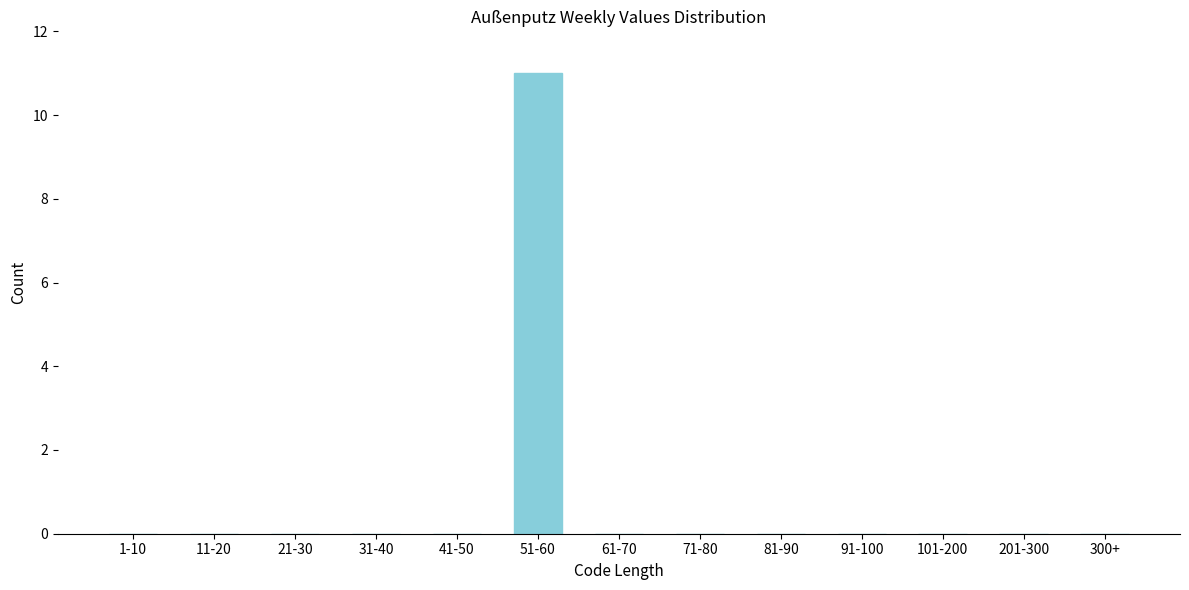

Reading left to right, list all the values displayed in this chart.

1-10=0	11-20=0	21-30=0	31-40=0	41-50=0	51-60=11	61-70=0	71-80=0	81-90=0	91-100=0	101-200=0	201-300=0	300+=0